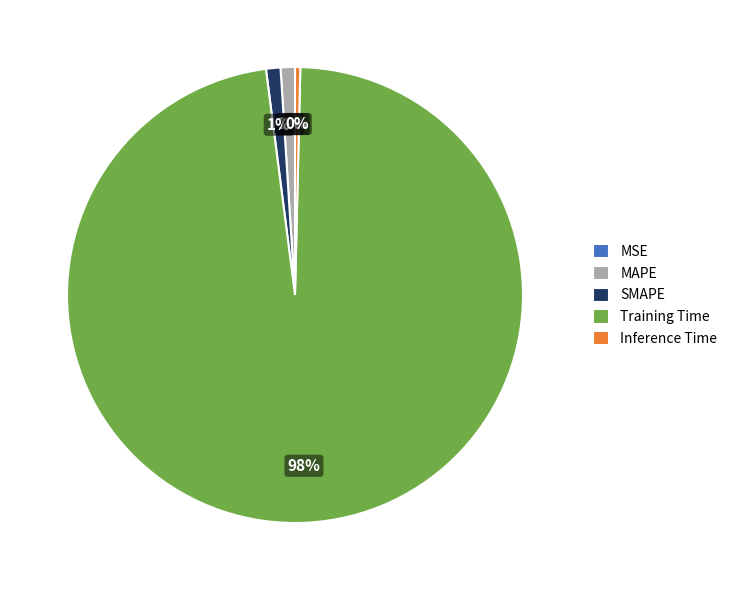

Combined, do Inference Time and SMAPE account for over 50%?

No